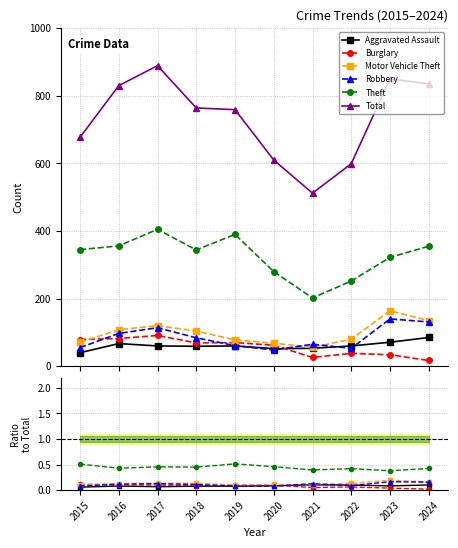

True or false: Theft and Total intersect in this chart.

False